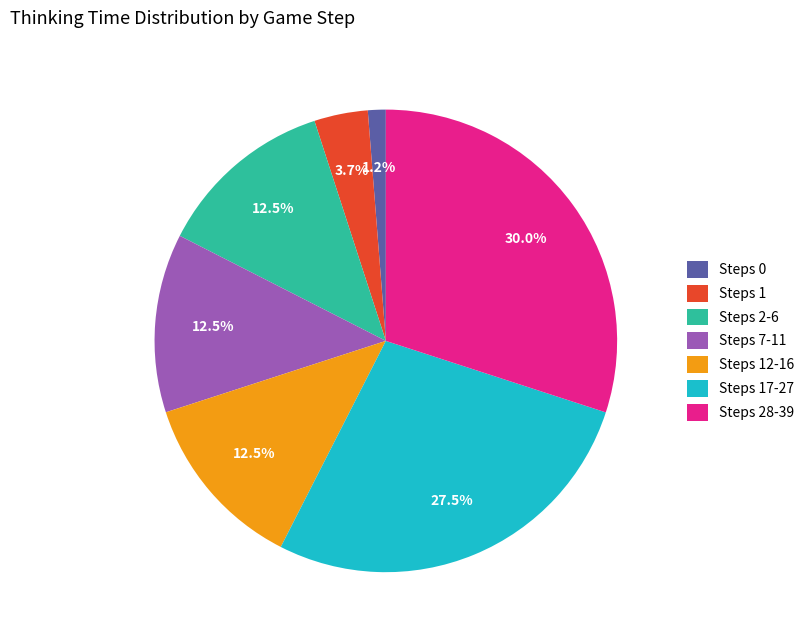

Between Steps 0 and Steps 12-16, which is larger?

Steps 12-16